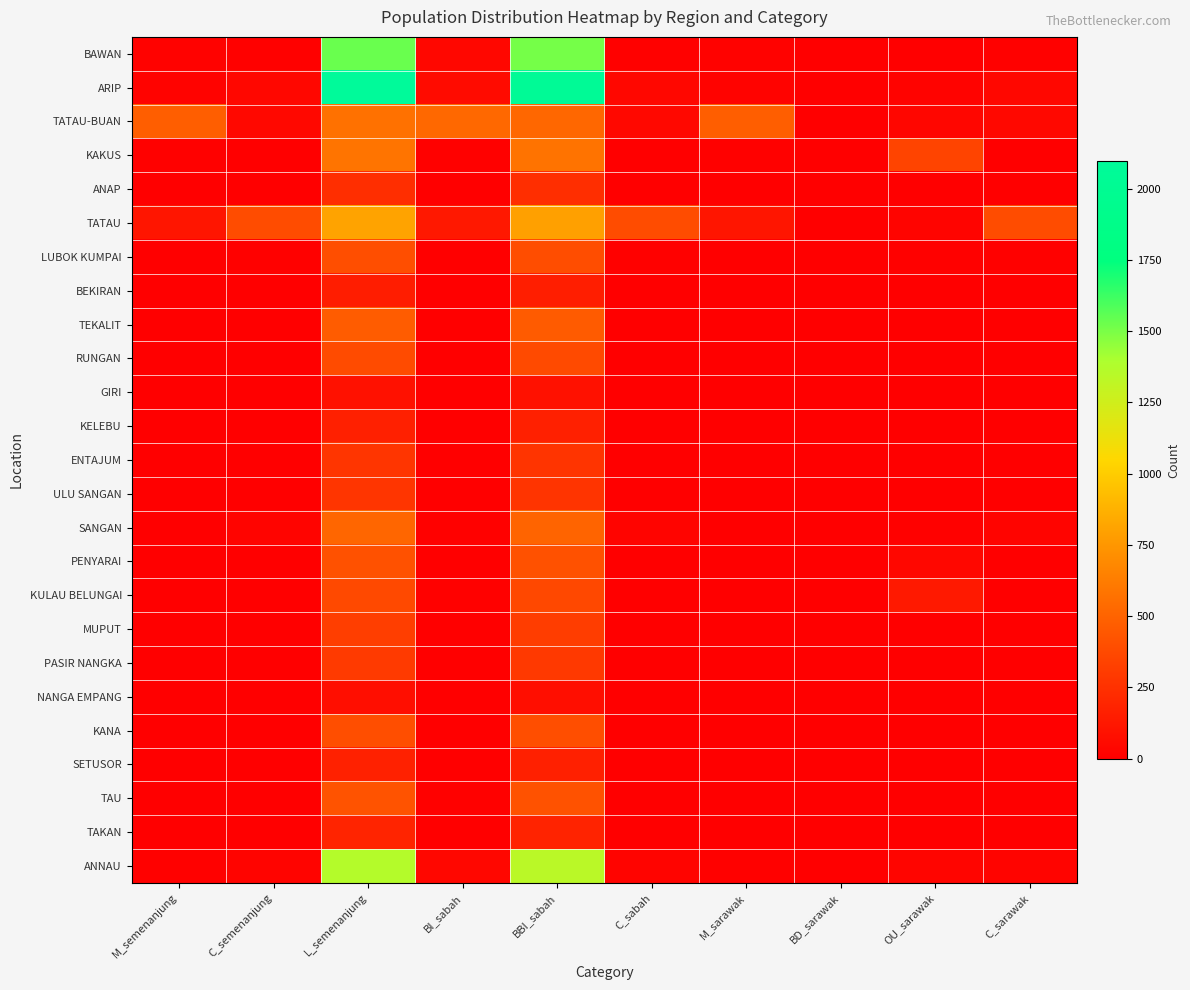

At which category does the chart reach its peak across all series?

L_semenanjung